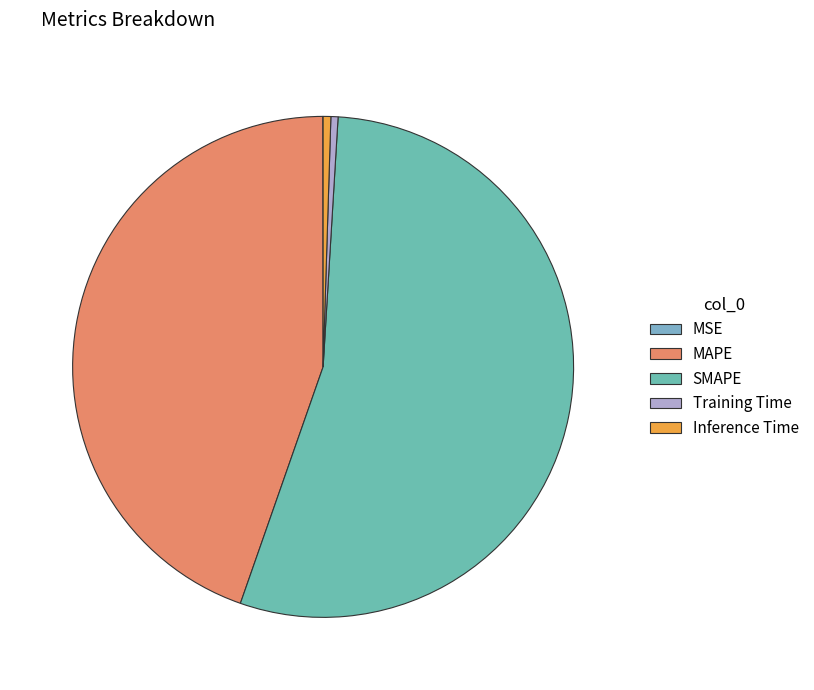

The Inference Time slice represents 0% of the pie. True or false?

True